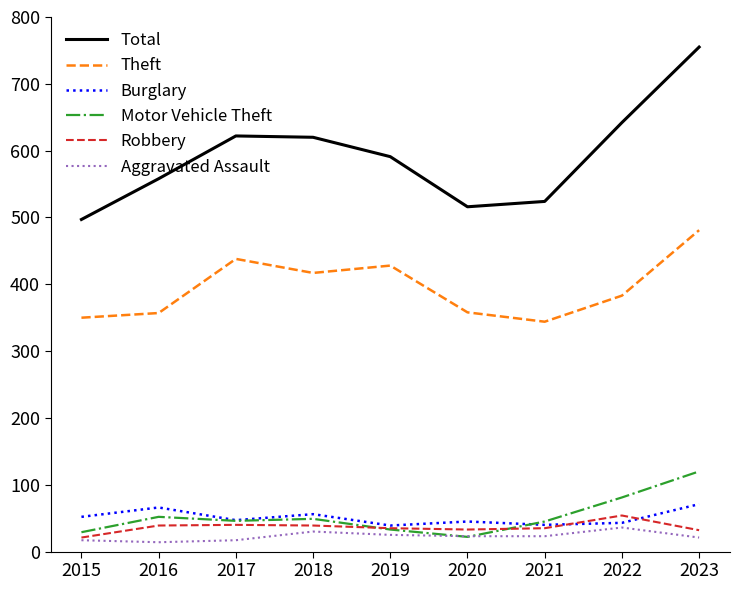

What is the difference between the maximum and minimum values in the Burglary series?

32